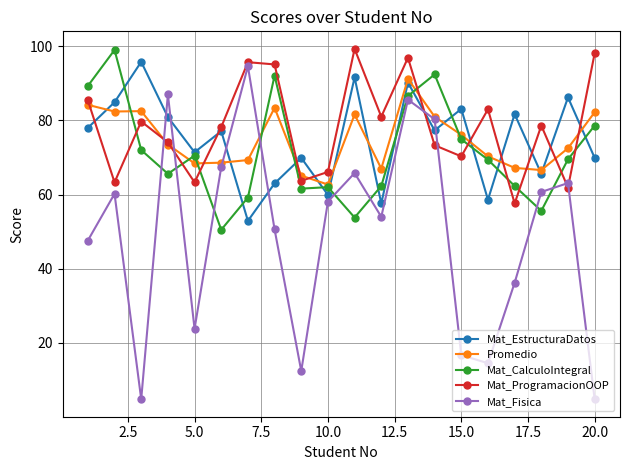

How many data points does each series have?

20